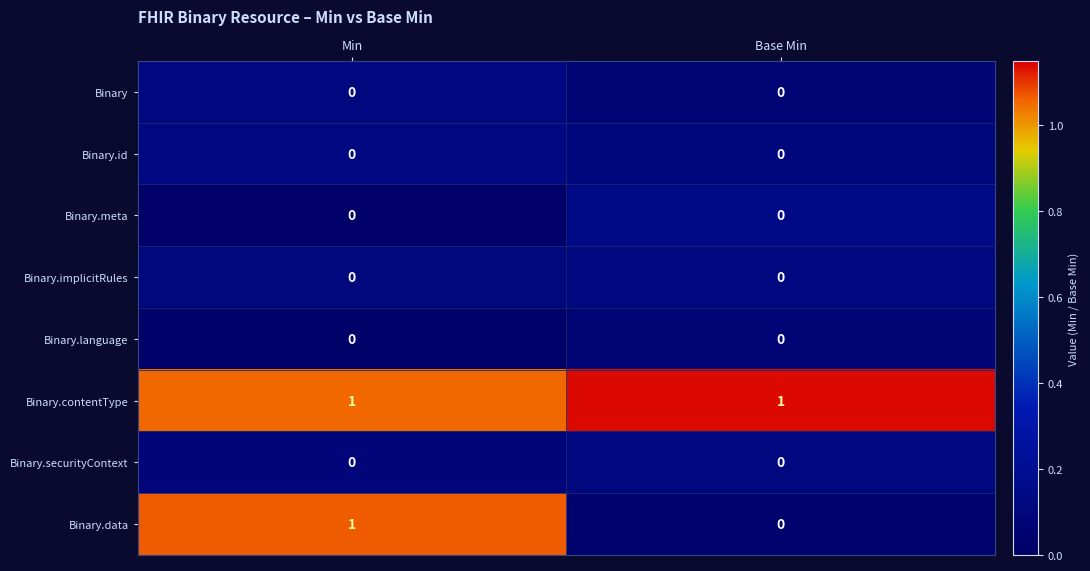

How many distinct data groups are displayed?

8